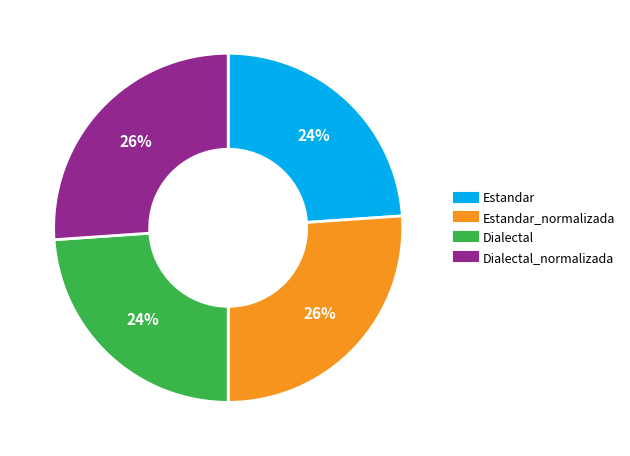

To the nearest percent, what is the average slice percentage?

25%